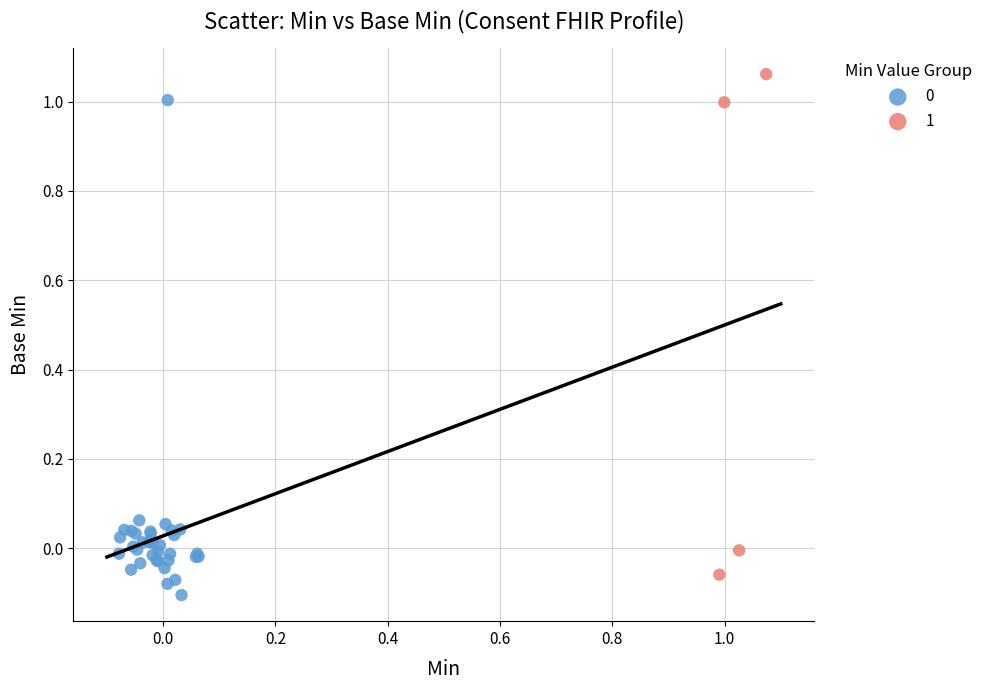

Which series contains the highest Y value?

1